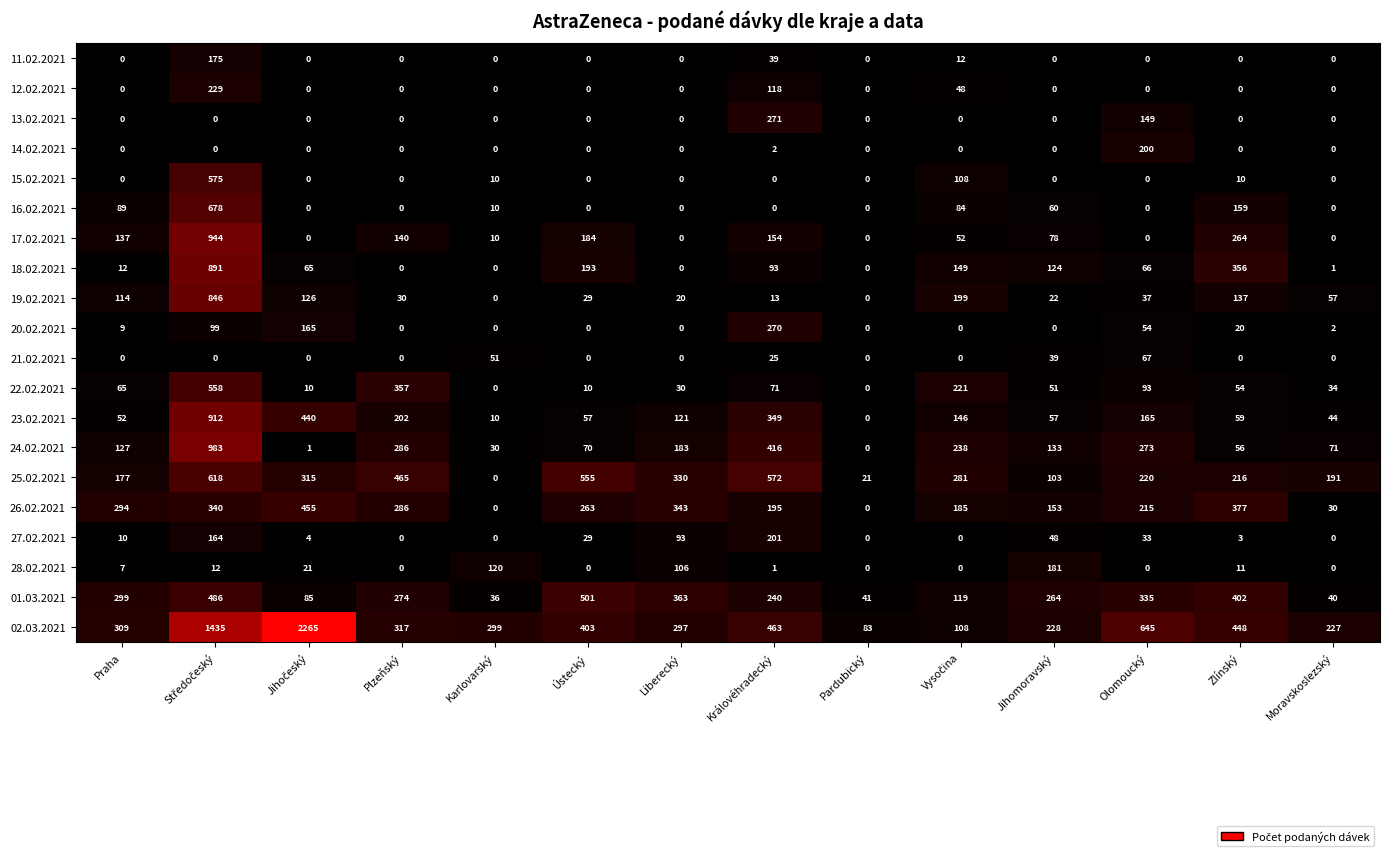

Which series changed the most between Plzeňský and Pardubický?

25.02.2021